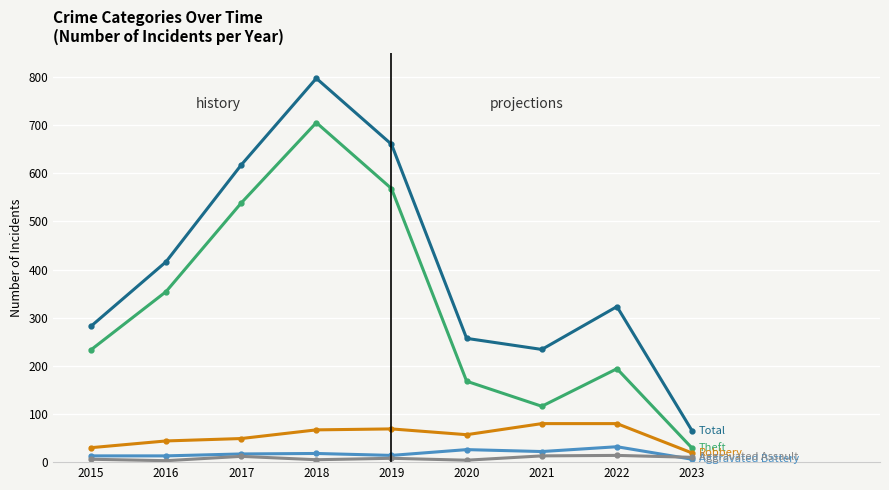

Does the chart have visible grid lines?

Yes